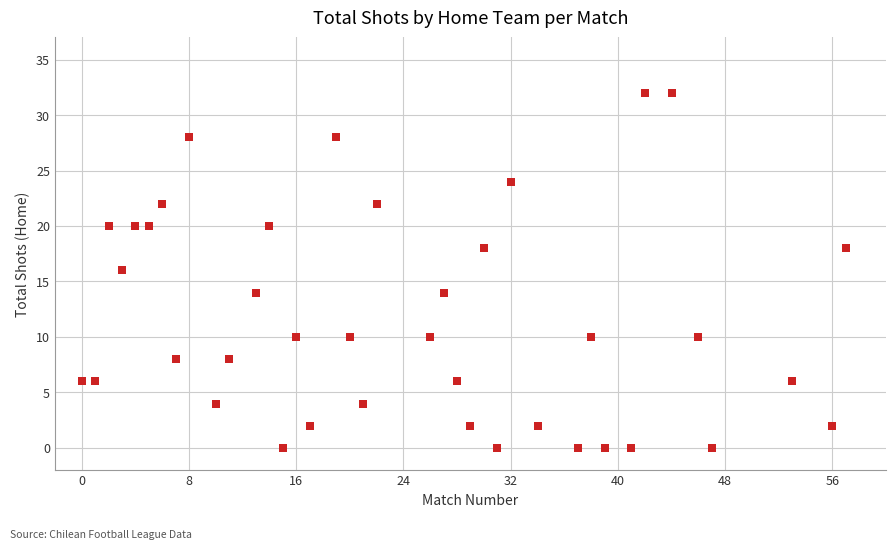

What is the range of Y values (max minus min)?

32